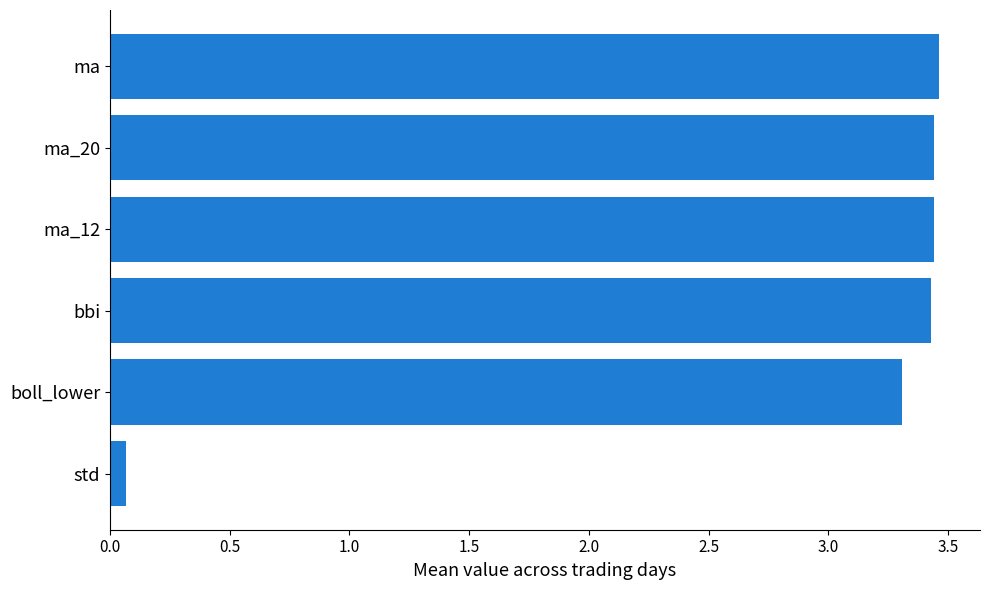

Between boll_lower and bbi, which is larger?

bbi